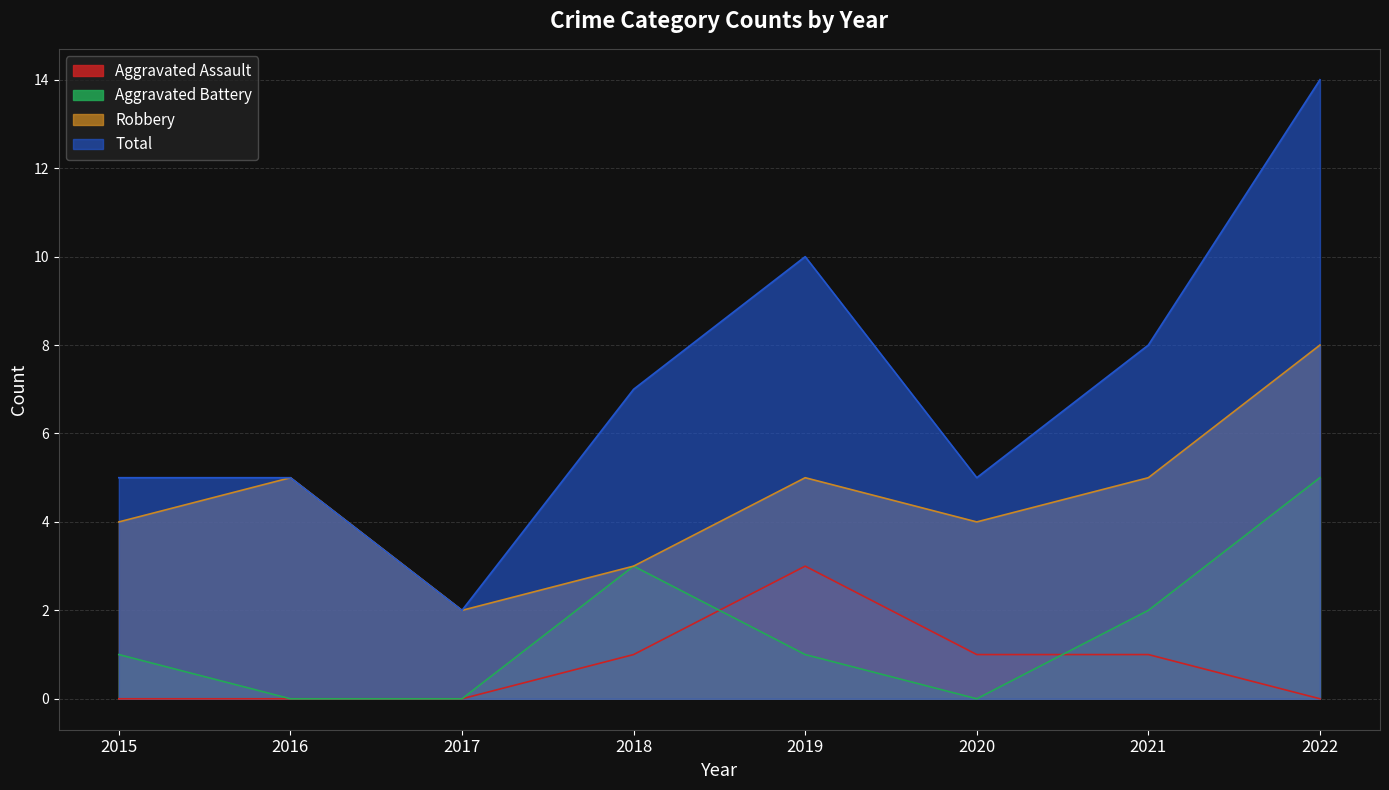

Which category has the highest value in the Robbery series?

2022